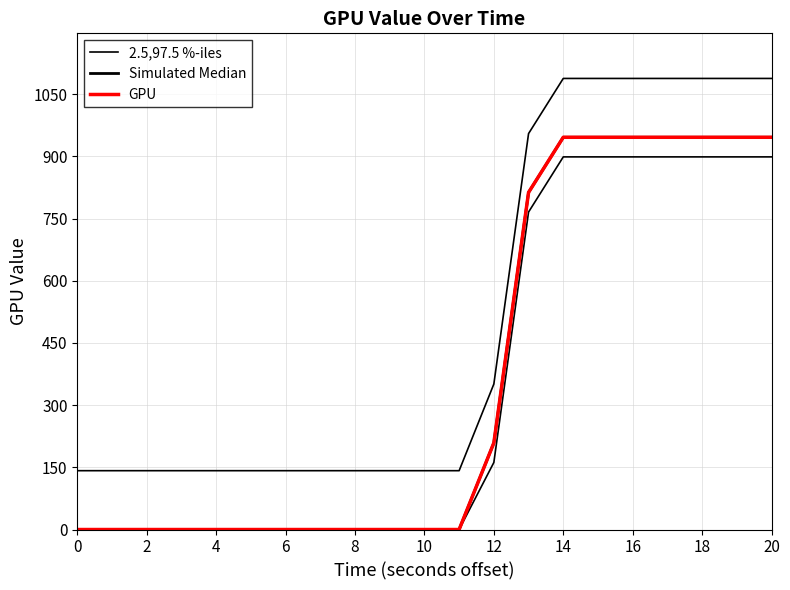

What are all the series names shown in the legend?

2.5,97.5 %-iles, Simulated Median, GPU